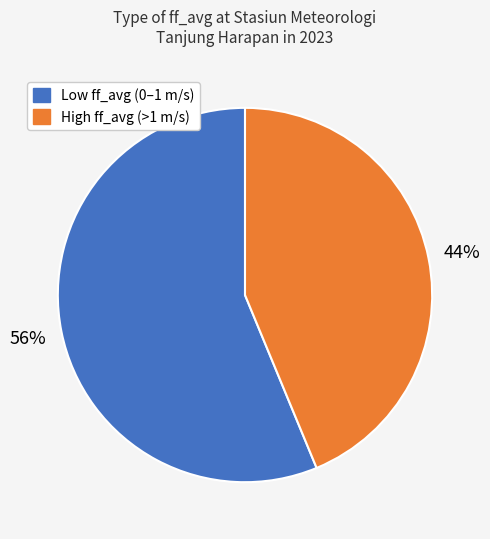

Is there any slice that represents more than half of the pie?

Yes